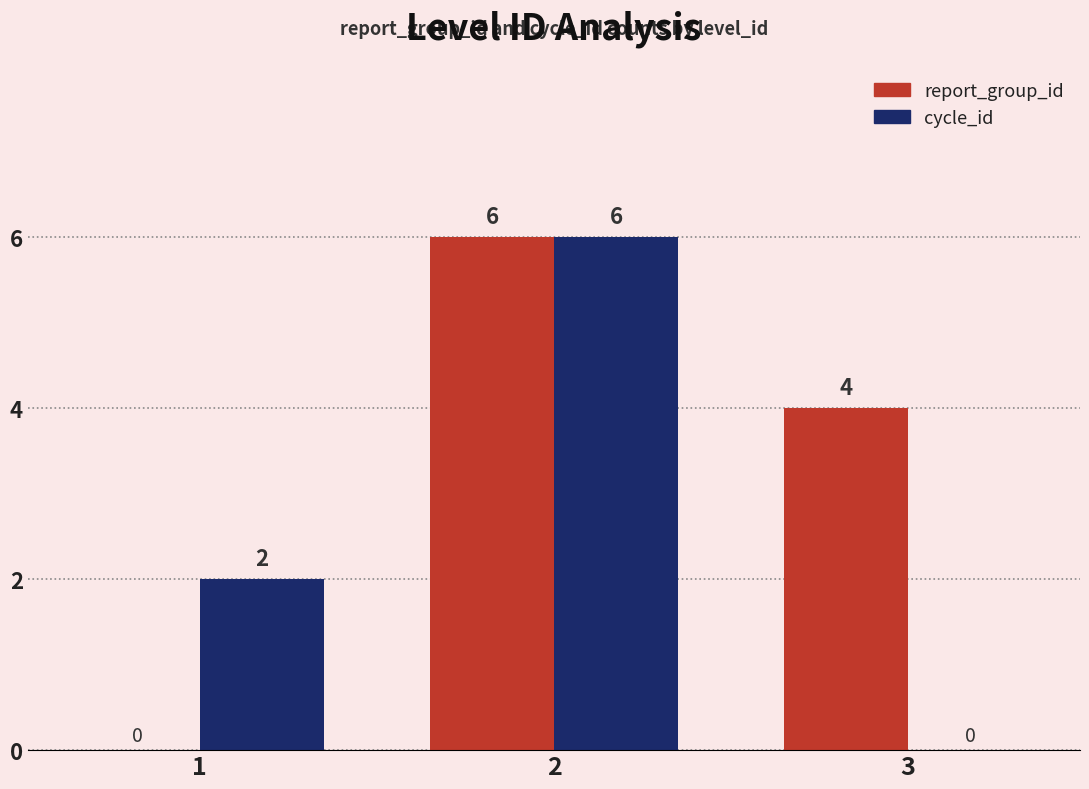

Is it true that report_group_id equals 6 at 2?

True